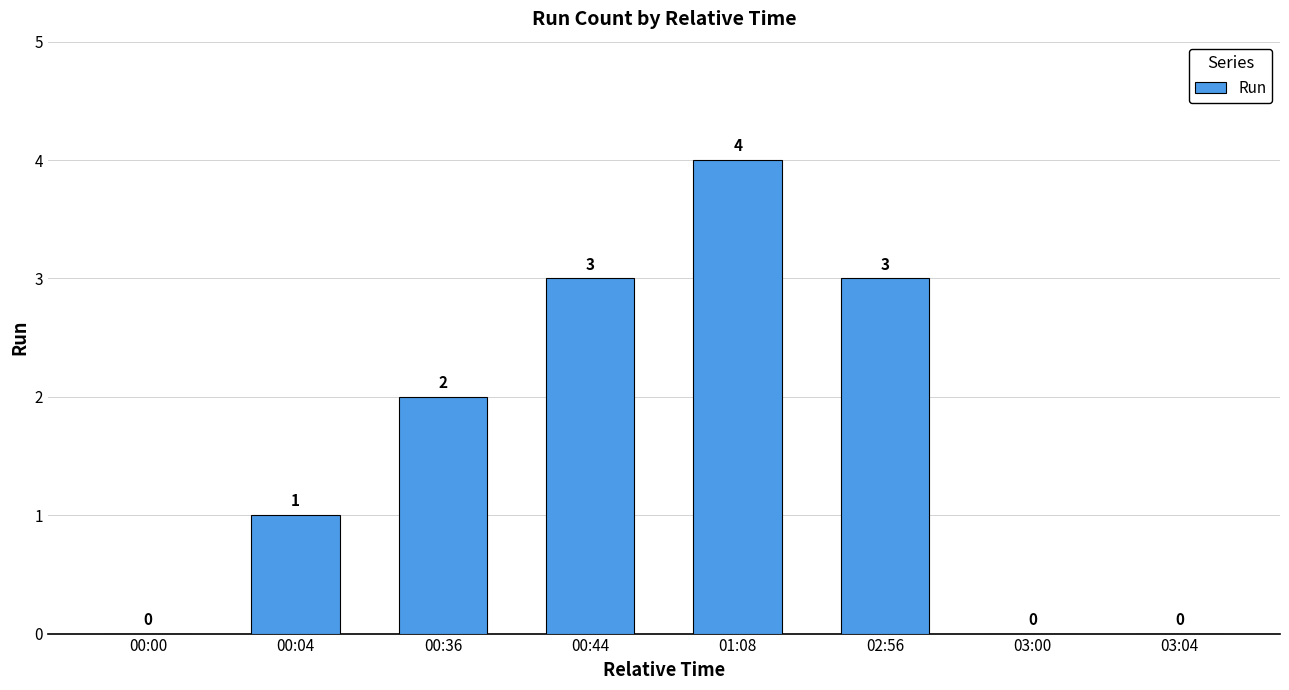

How many distinct data groups are displayed?

1